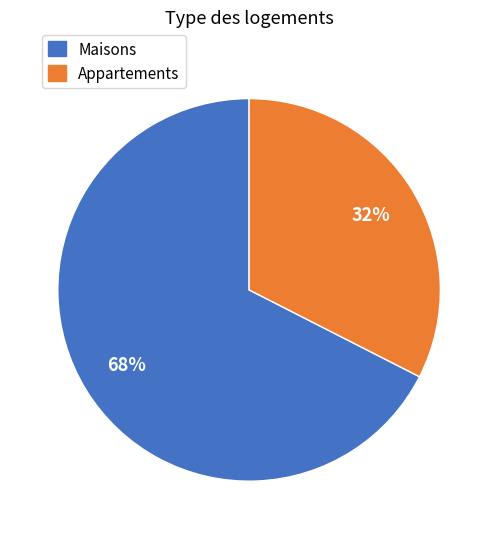

How many segments does this pie chart have?

2